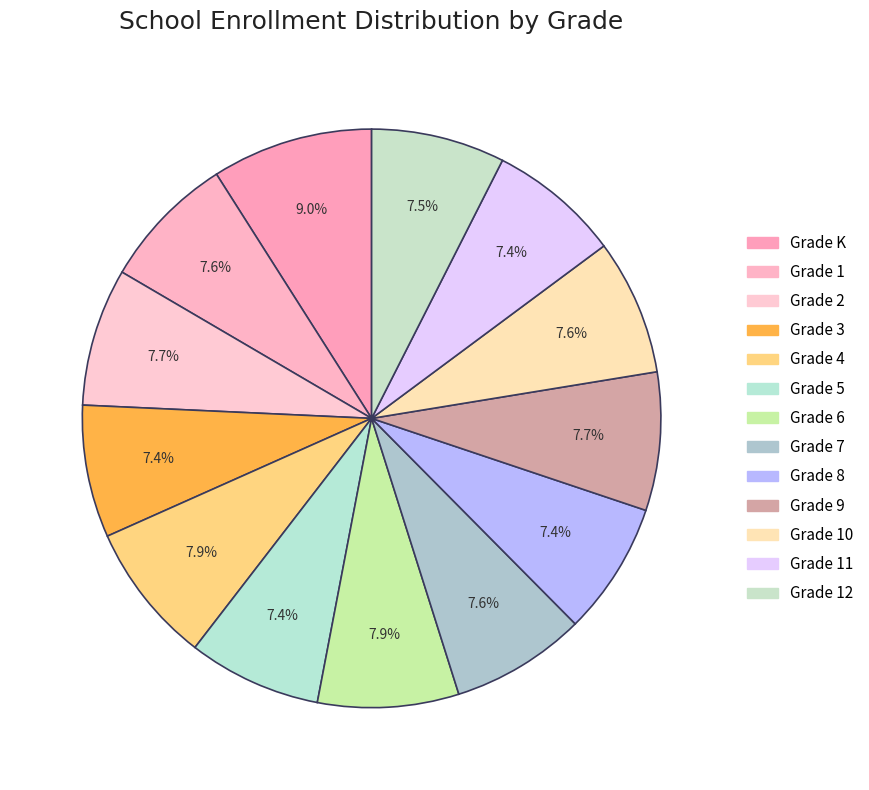

To the nearest percent, what percentage of the pie is Grade 9?

8%